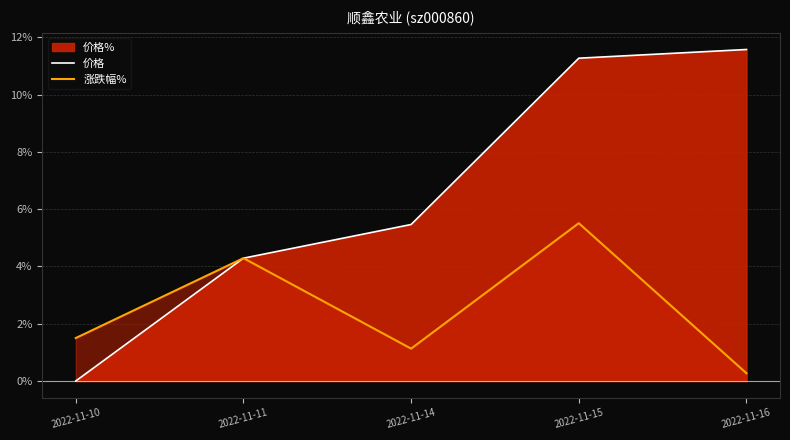

Which series has the largest total across all categories?

价格